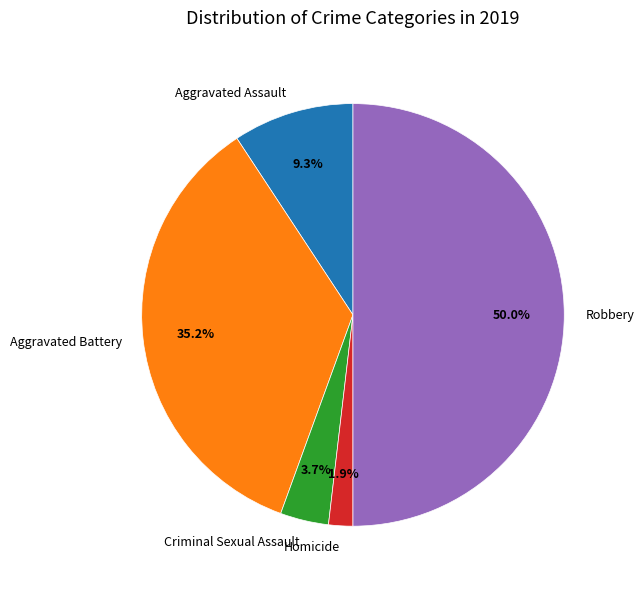

Rank the categories by value from highest to lowest.

Robbery, Aggravated Battery, Aggravated Assault, Criminal Sexual Assault, Homicide